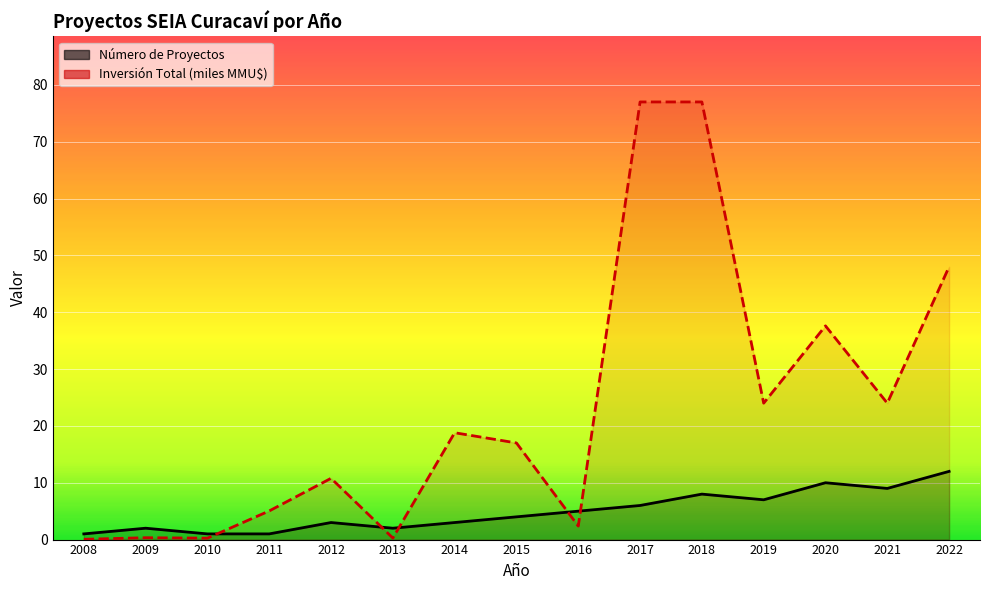

What value does the Inversión Total (miles MMU$) series have at 2008?

0.1